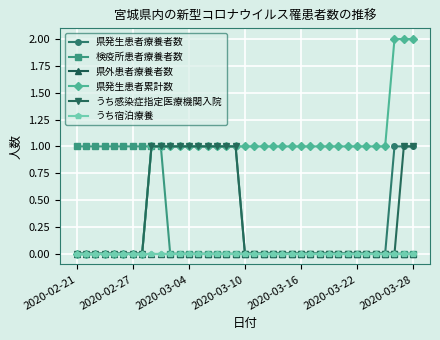

Is this an area chart (filled region under the line)?

No